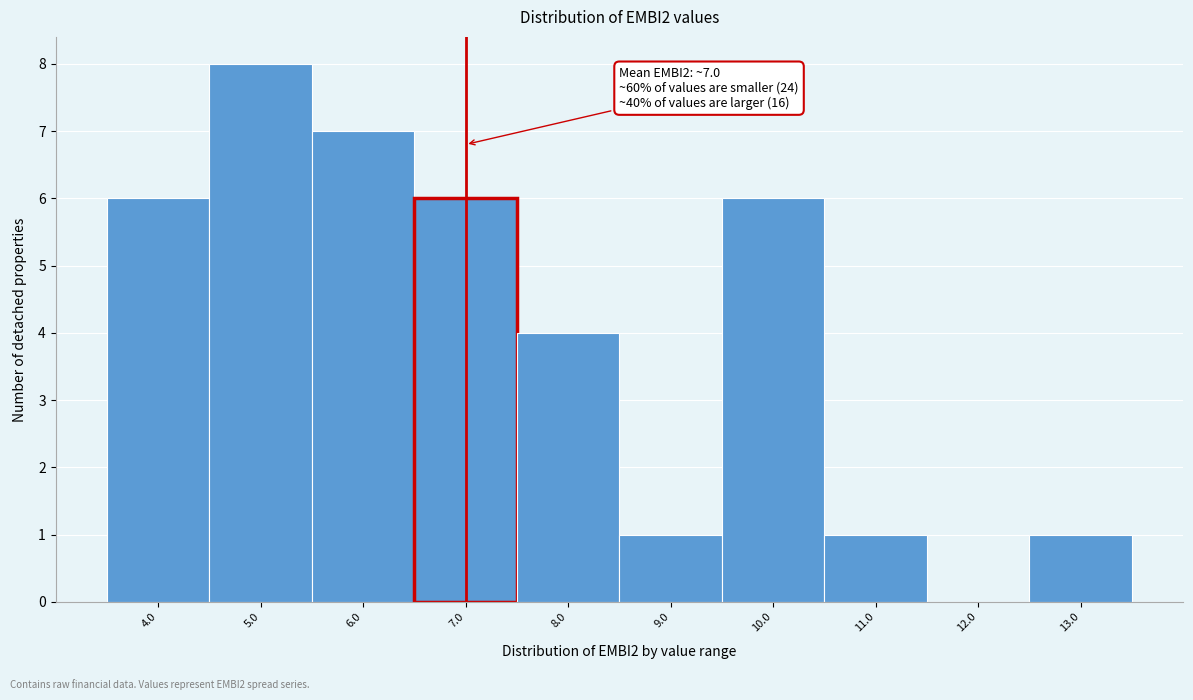

Over which range of the x-axis is the bar tallest?

4.5 to 5.5